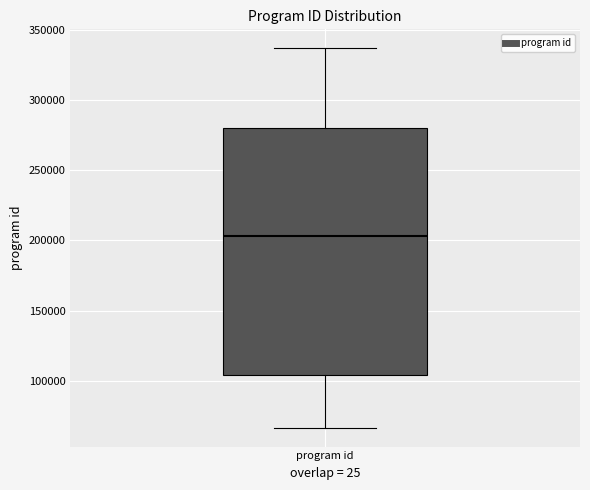

Transcribe this box plot: give where the median line is, the range the box spans, and where the two whiskers end, as read against the y-axis. The values are not printed on the chart, so give them approximately, as read against the axis.

median 205000, box 105000 to 280000, whiskers 65000 to 335000